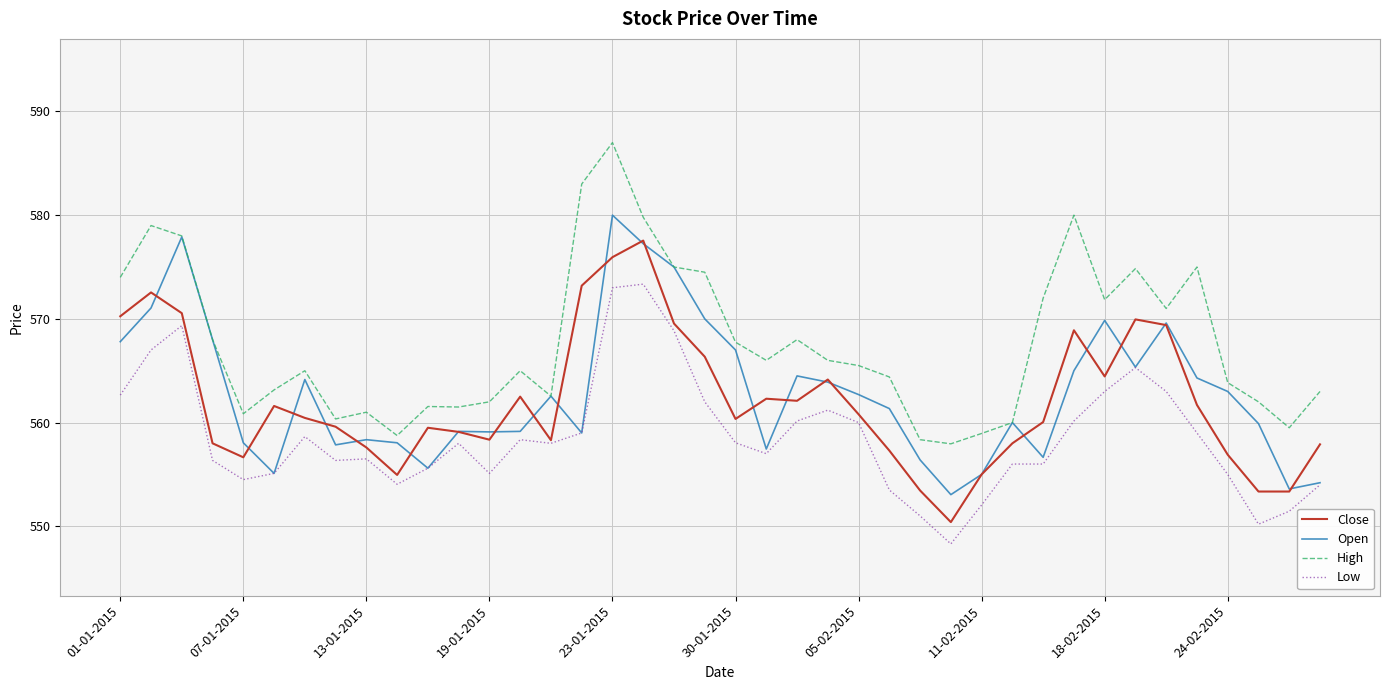

True or false: Low and High intersect in this chart.

False